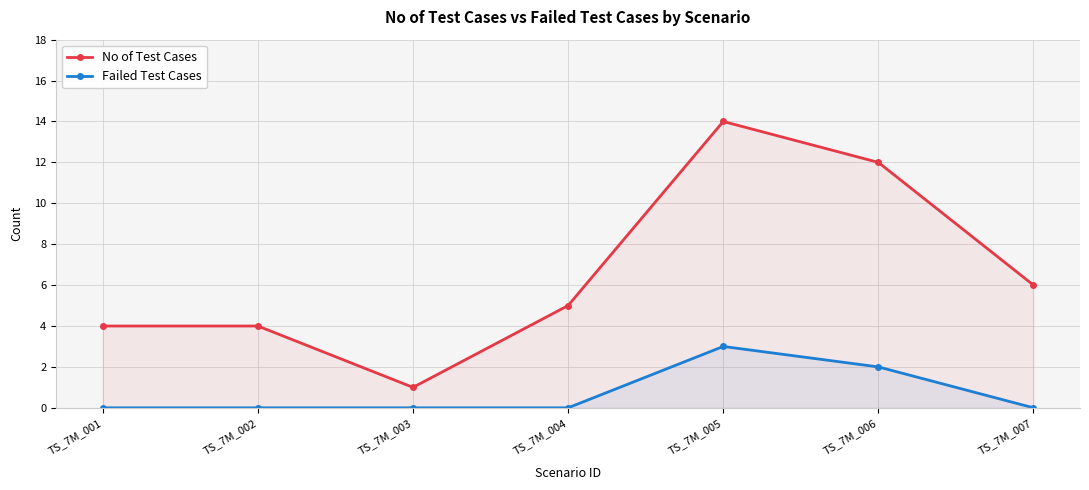

True or false: No of Test Cases and Failed Test Cases cross at least once.

False